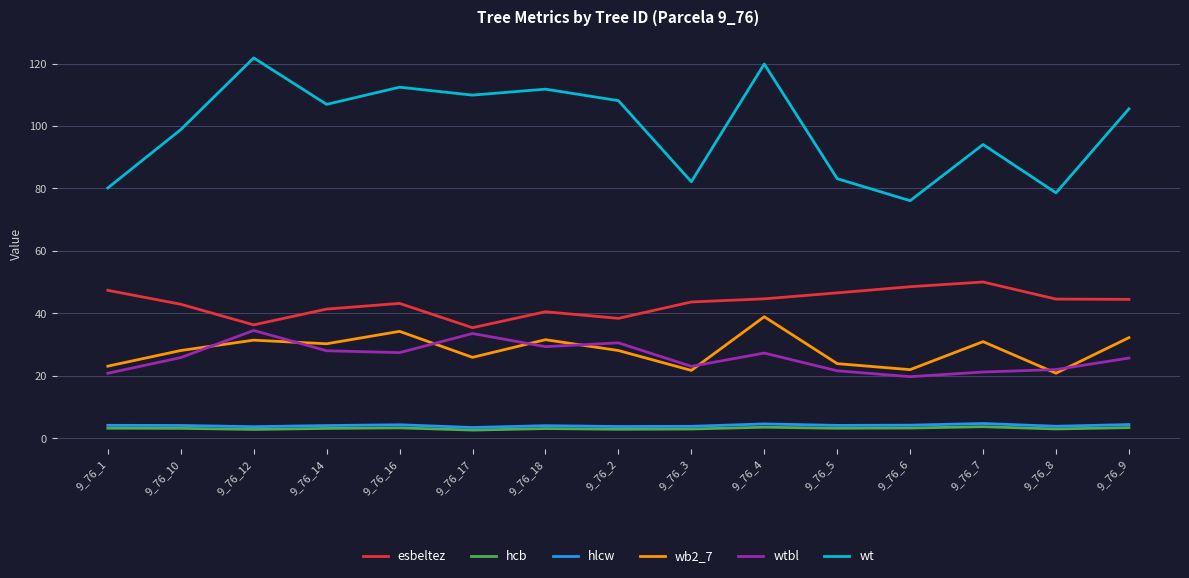

True or false: hcb and wb2_7 intersect in this chart.

False